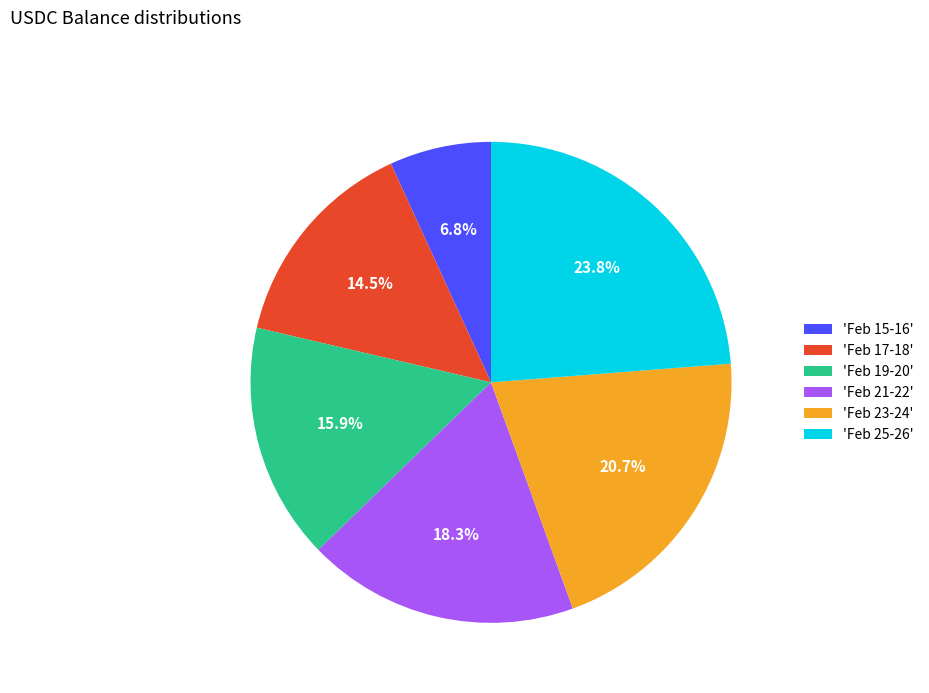

Rank the categories by value from highest to lowest.

'Feb 25-26', 'Feb 23-24', 'Feb 21-22', 'Feb 19-20', 'Feb 17-18', 'Feb 15-16'